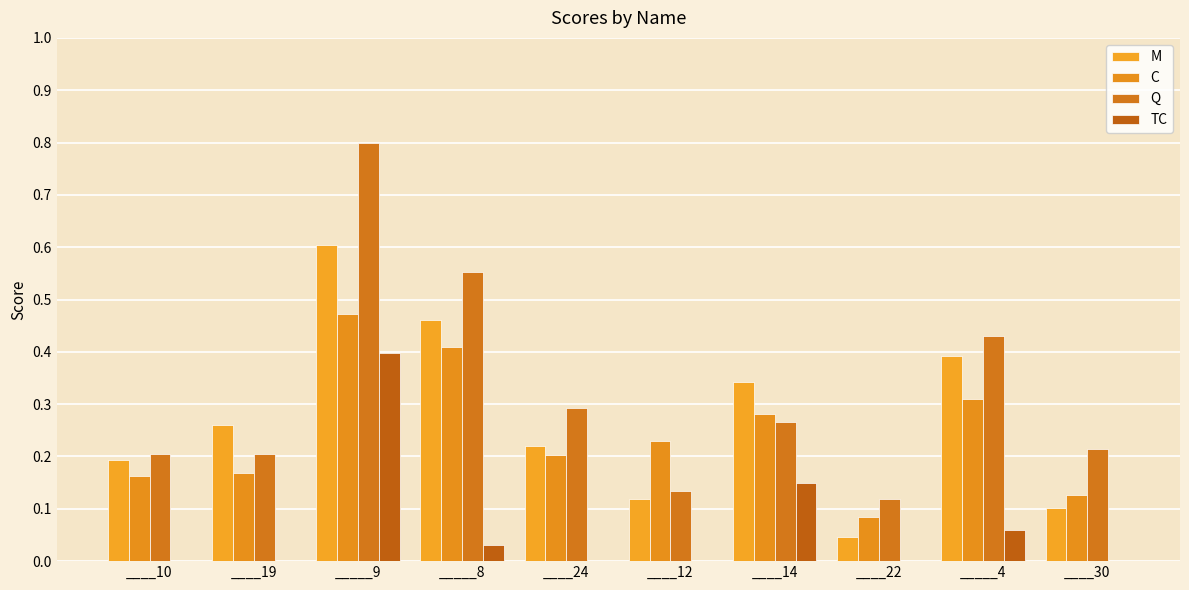

What are all the series names shown in the legend?

M, C, Q, TC